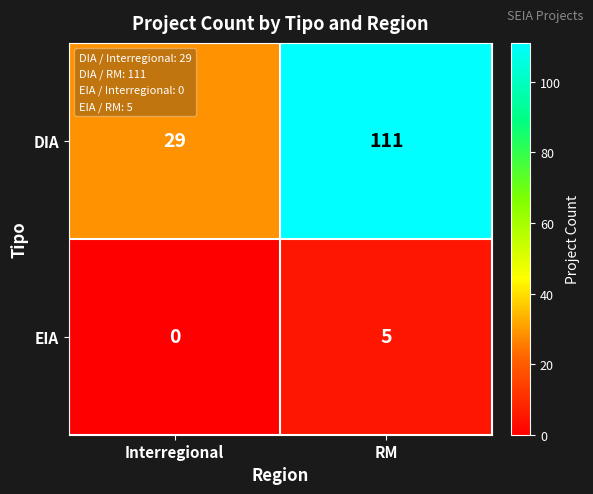

List the series in order of their overall mean, highest first.

DIA, EIA